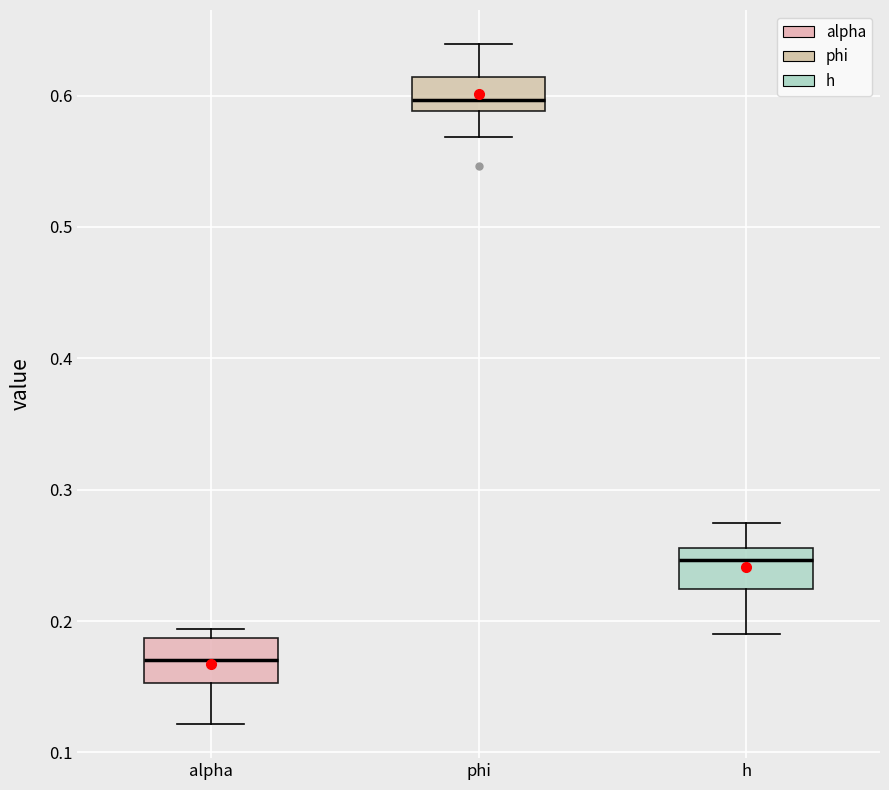

Reading left to right, transcribe this box plot: for each box, give where its median line is, the range the box spans, and where its two whiskers end, as read against the y-axis. The values are not printed on the chart, so give them approximately, as read against the axis.

alpha: median 0.17, box 0.15 to 0.19, whiskers 0.12 to 0.19 (just above the box's upper edge)
phi: median 0.60, box 0.59 to 0.61, whiskers 0.57 to 0.64
h: median 0.25, box 0.22 to 0.26, whiskers 0.19 to 0.27